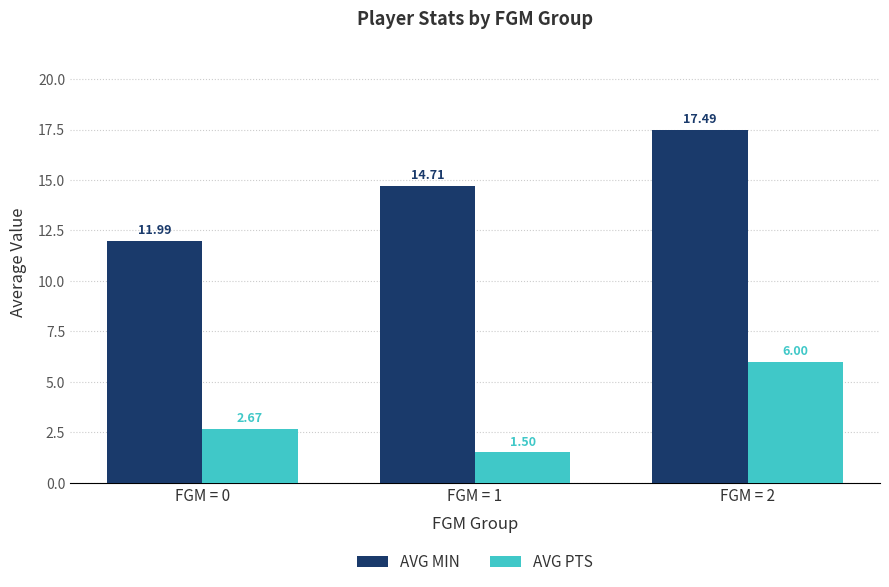

What is the value of the AVG MIN bar at the 1st from the left?

12.0